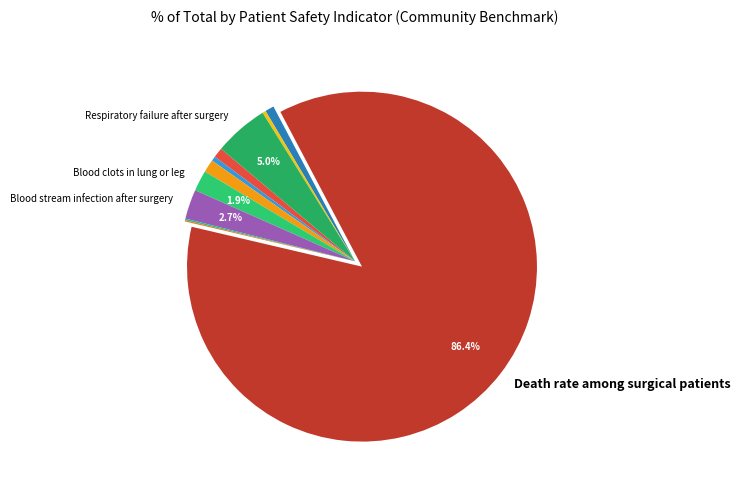

Which category has the biggest portion of the pie?

Death rate among surgical patients